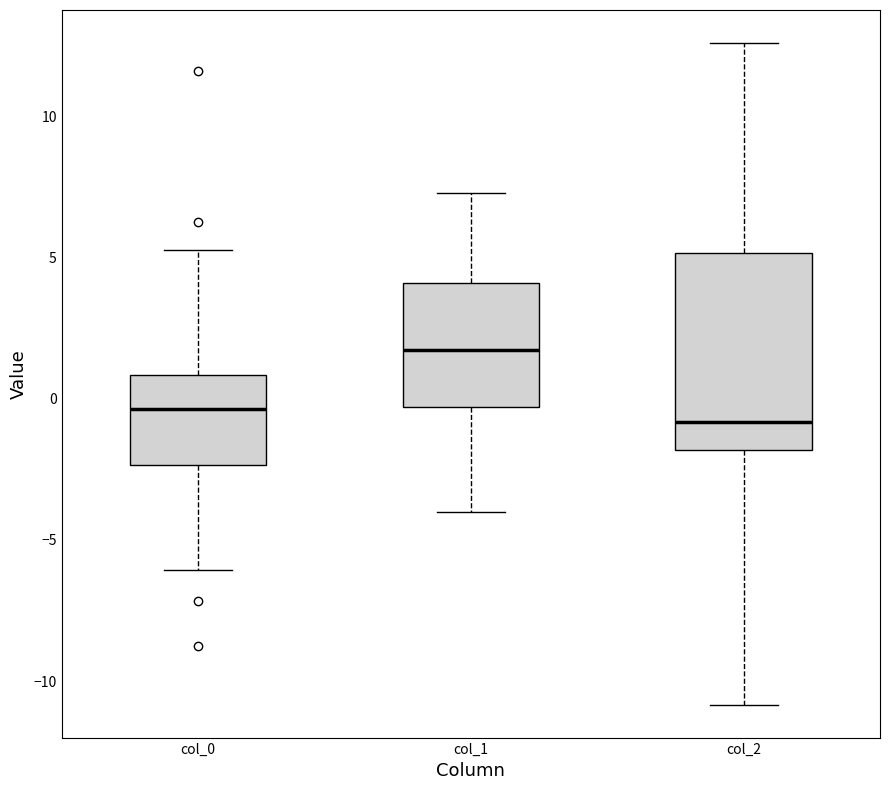

Reading left to right, transcribe this box plot: for each box, give where its median line is, the range the box spans, and where its two whiskers end, as read against the y-axis. The values are not printed on the chart, so give them approximately, as read against the axis.

col_0: median -0.5, box -2.5 to 1.0, whiskers -6.0 to 5.5
col_1: median 1.5, box -0.5 to 4.0, whiskers -4.0 to 7.5
col_2: median -1.0, box -2.0 to 5.0, whiskers -11.0 to 12.5